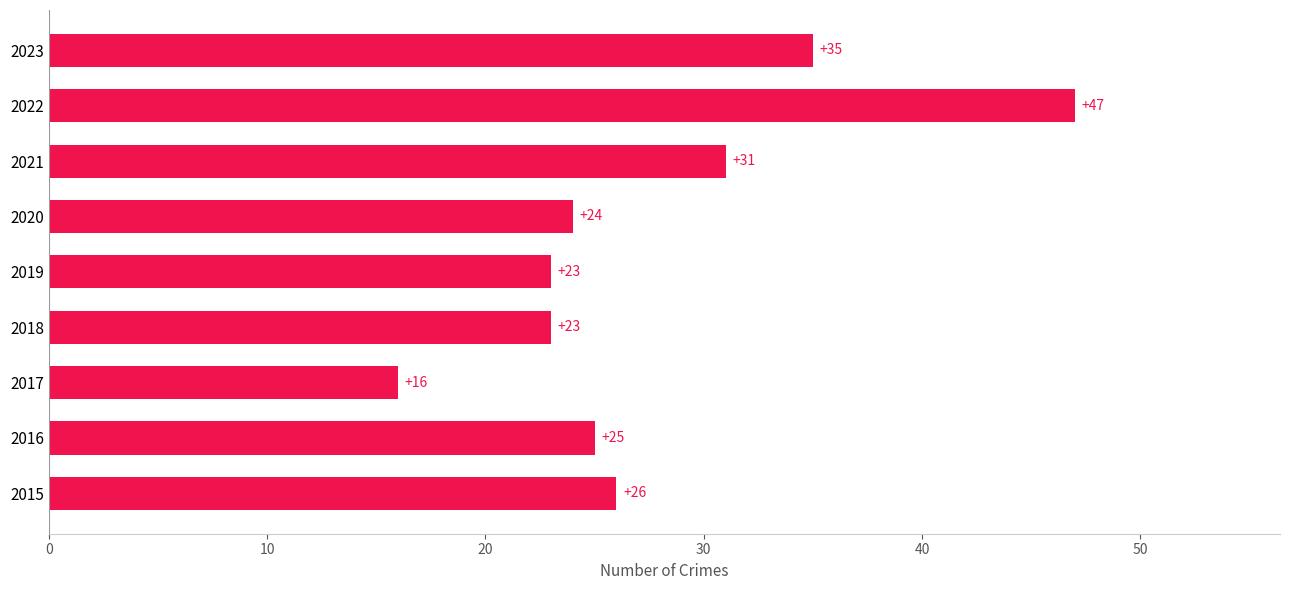

Reading bottom to top, what are all the values shown in this chart?

2015=26	2016=25	2017=16	2018=23	2019=23	2020=24	2021=31	2022=47	2023=35